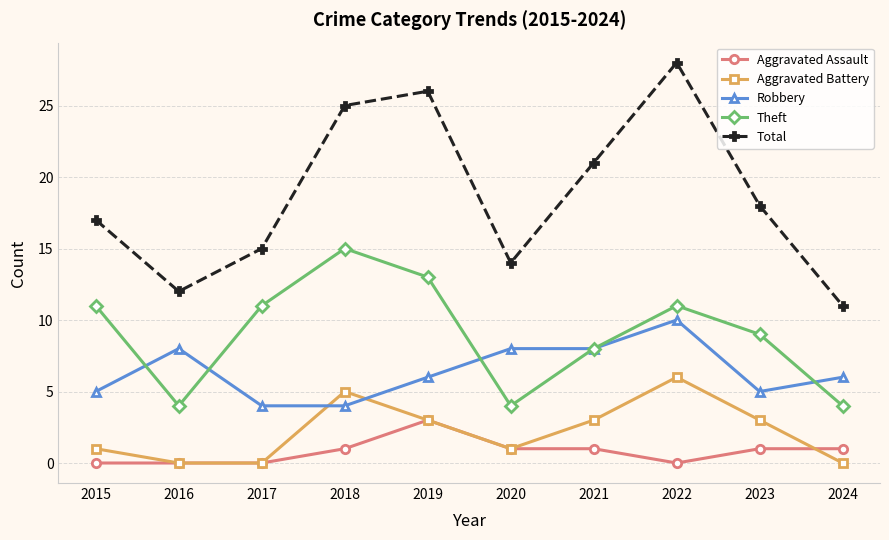

At which label does Robbery first exceed 6?

2016